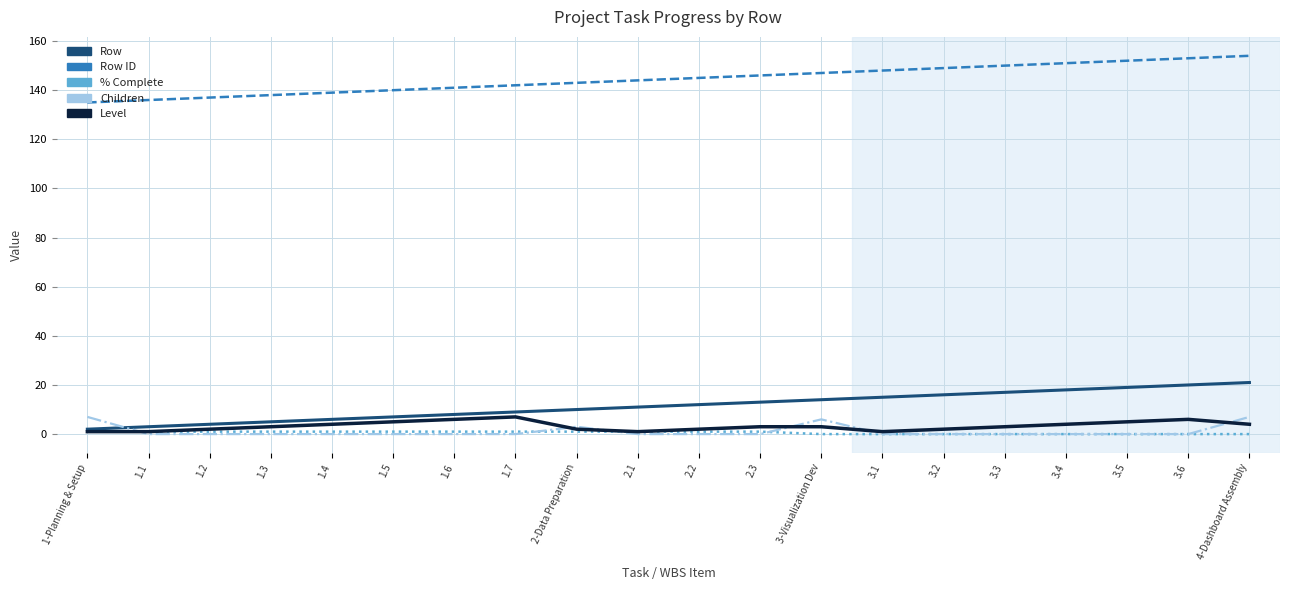

True or false: Row ID and Row intersect in this chart.

False